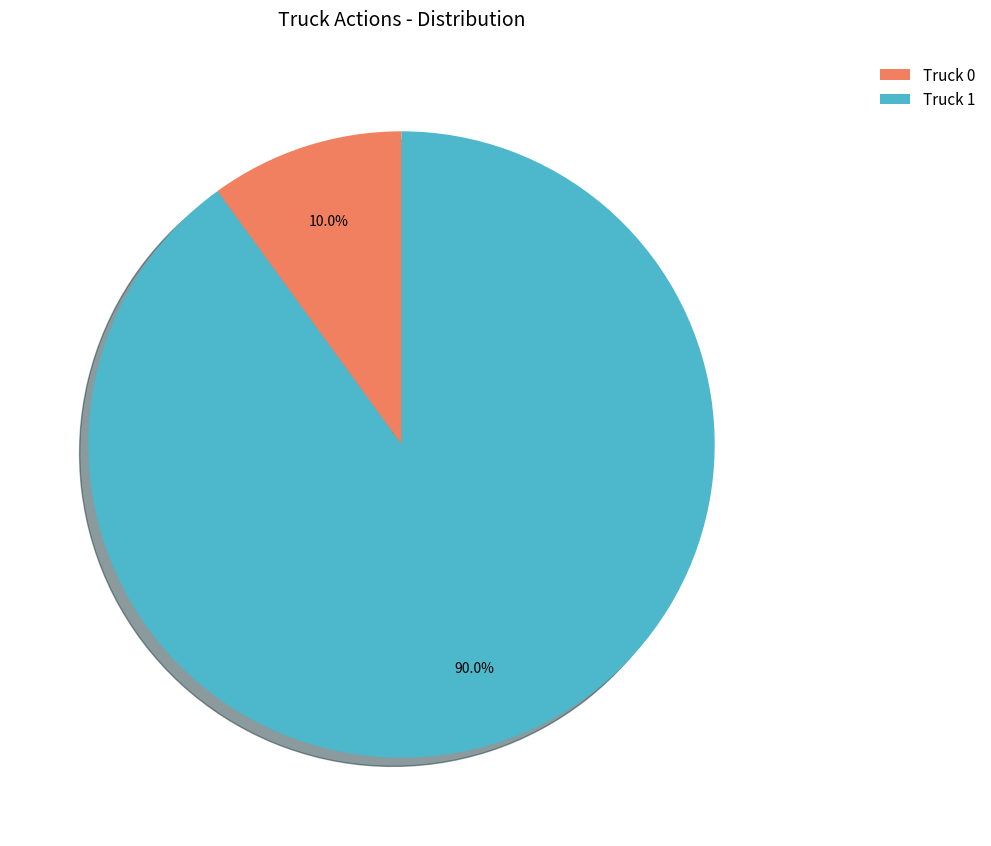

What percentage is the Truck 1 slice, to the nearest percent?

90%